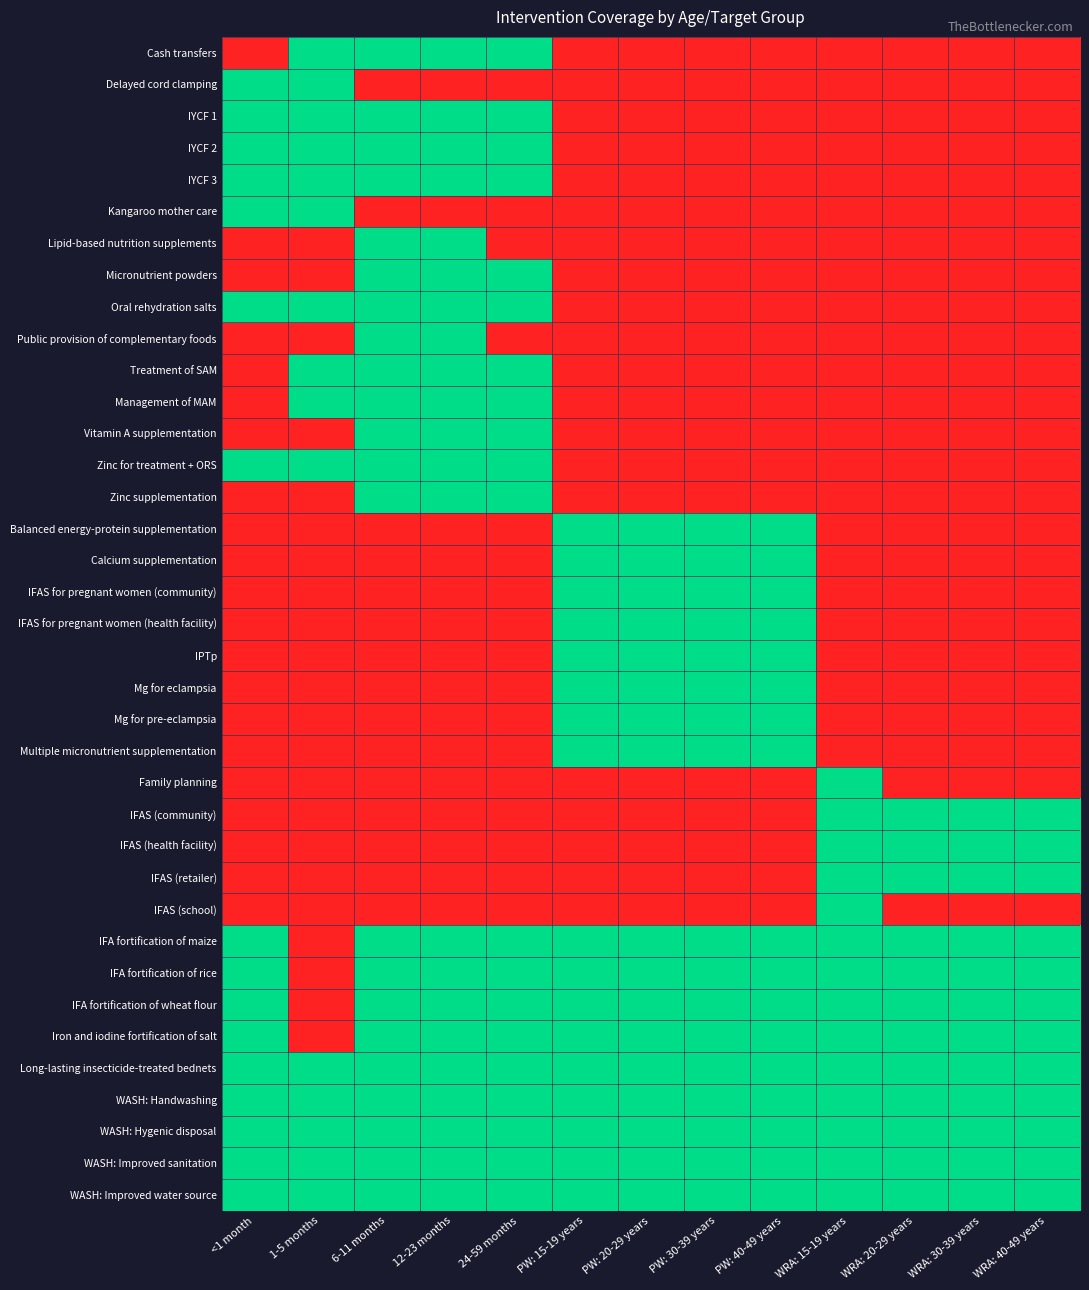

Rank the series by their maximum value, from lowest to highest.

Cash transfers, Delayed cord clamping, IYCF 1, IYCF 2, IYCF 3, Kangaroo mother care, Lipid-based nutrition supplements, Micronutrient powders, Oral rehydration salts, Public provision of complementary foods, Treatment of SAM, Management of MAM, Vitamin A supplementation, Zinc for treatment + ORS, Zinc supplementation, Balanced energy-protein supplementation, Calcium supplementation, IFAS for pregnant women (community), IFAS for pregnant women (health facility), IPTp, Mg for eclampsia, Mg for pre-eclampsia, Multiple micronutrient supplementation, Family planning, IFAS (community), IFAS (health facility), IFAS (retailer), IFAS (school), IFA fortification of maize, IFA fortification of rice, IFA fortification of wheat flour, Iron and iodine fortification of salt, Long-lasting insecticide-treated bednets, WASH: Handwashing, WASH: Hygenic disposal, WASH: Improved sanitation, WASH: Improved water source